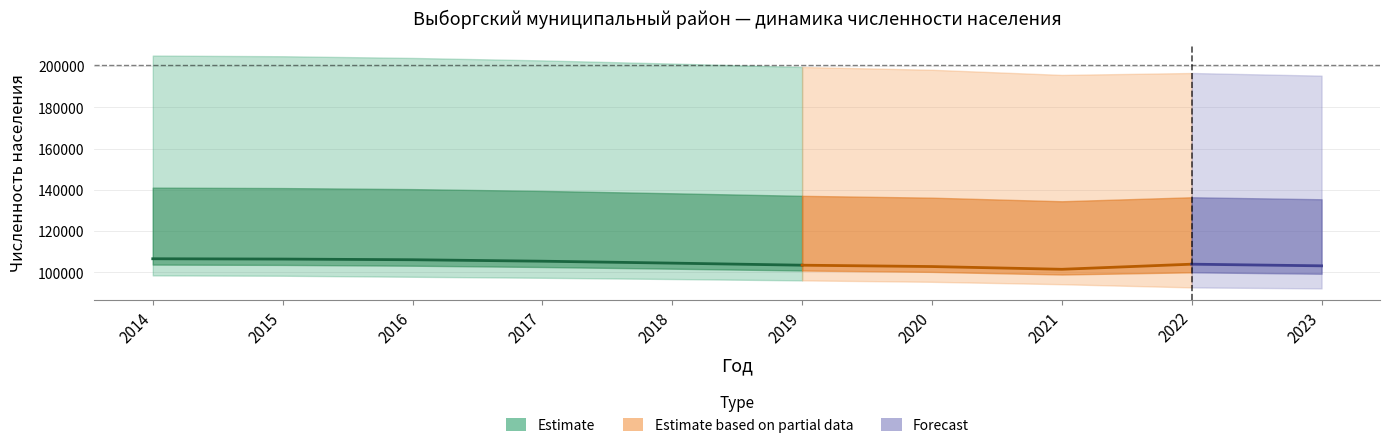

True or false: Всего and Женщины intersect in this chart.

False